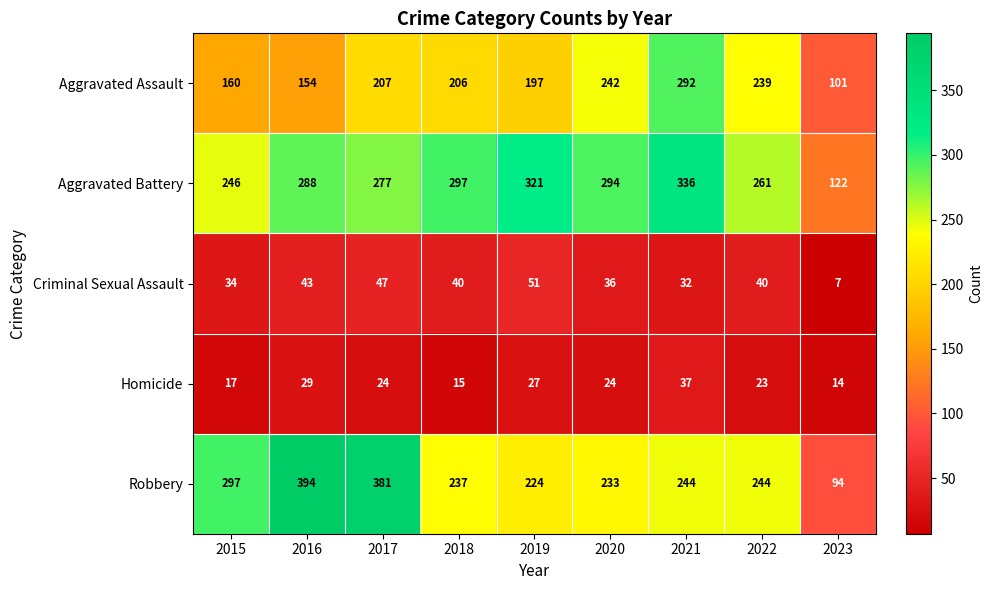

The value of Aggravated Assault at 2019 is 197. True or false?

True